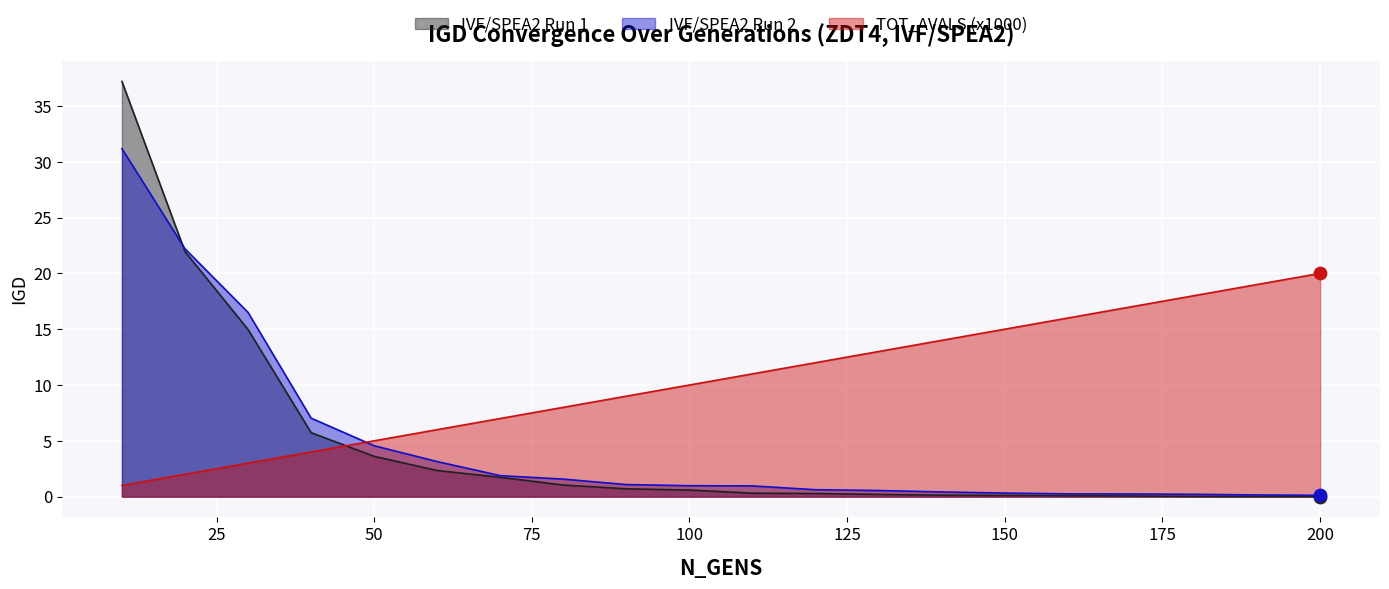

What are all the series names shown in the legend?

IVF/SPEA2 Run 1, IVF/SPEA2 Run 2, TOT_AVALS (x1000)